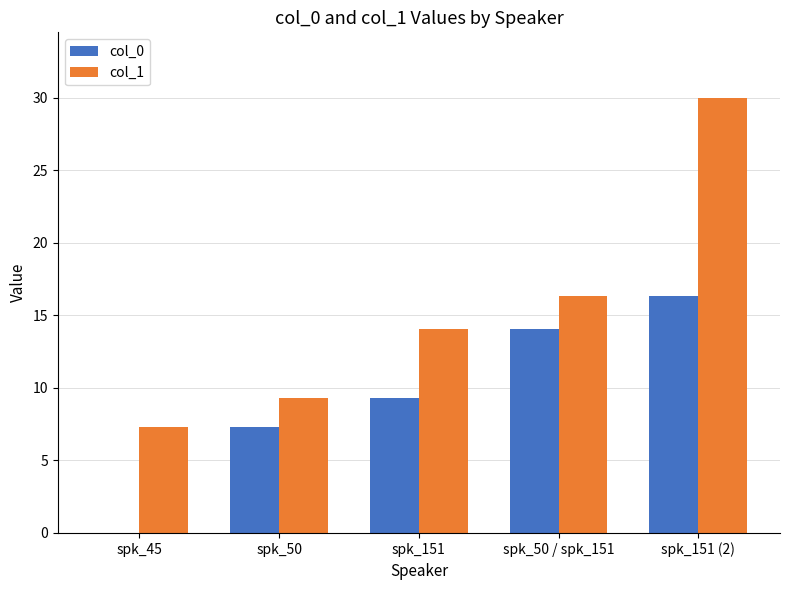

Which series has the widest spread of values?

col_1